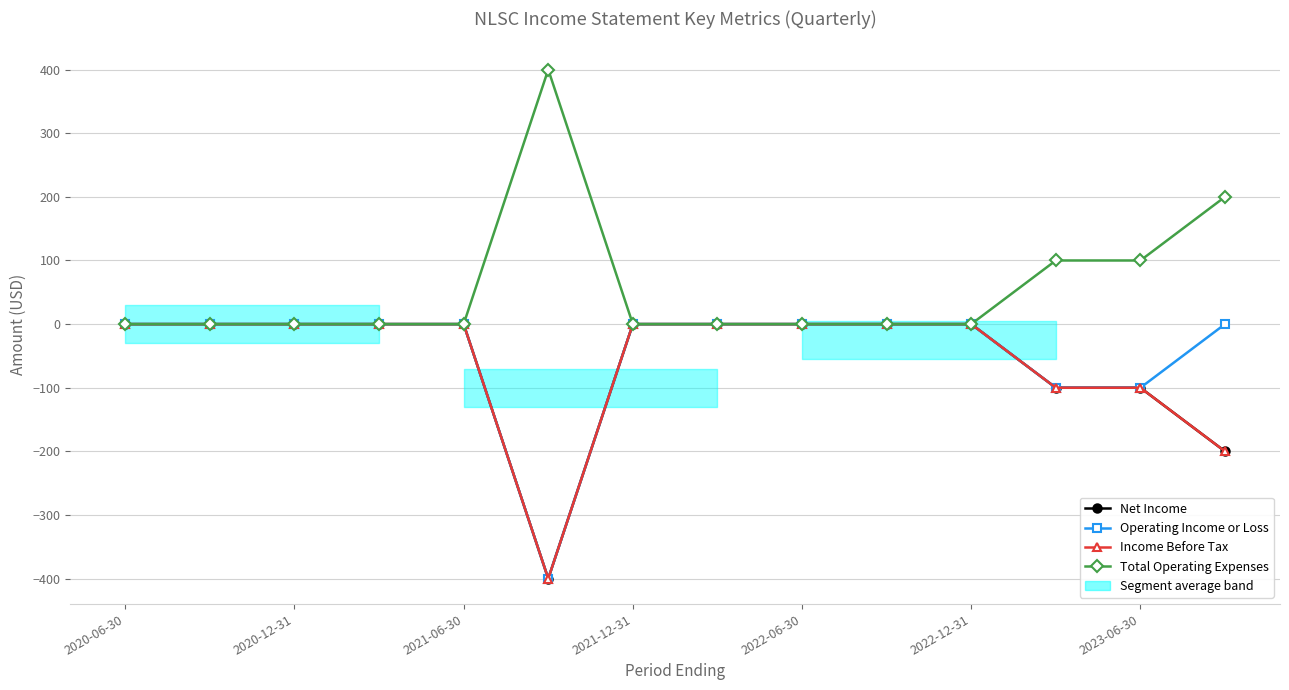

The Total Operating Expenses series shows 0 at 2020-06-30. True or false?

True